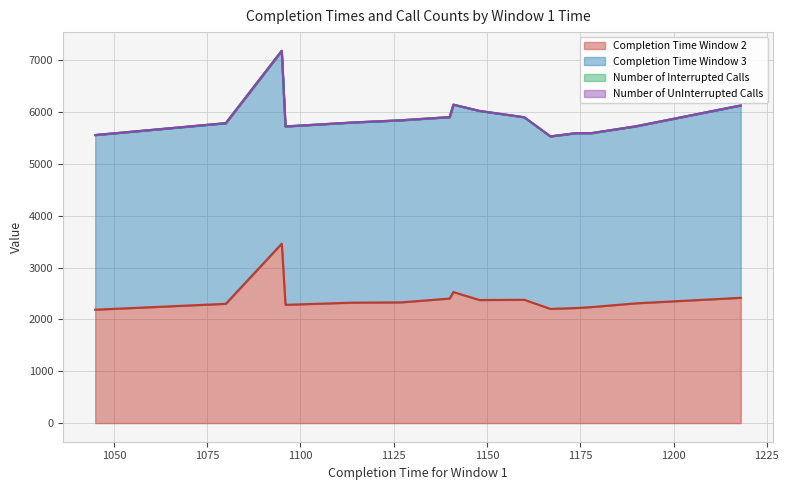

True or false: Completion Time Window 3 and Number of UnInterrupted Calls intersect in this chart.

False